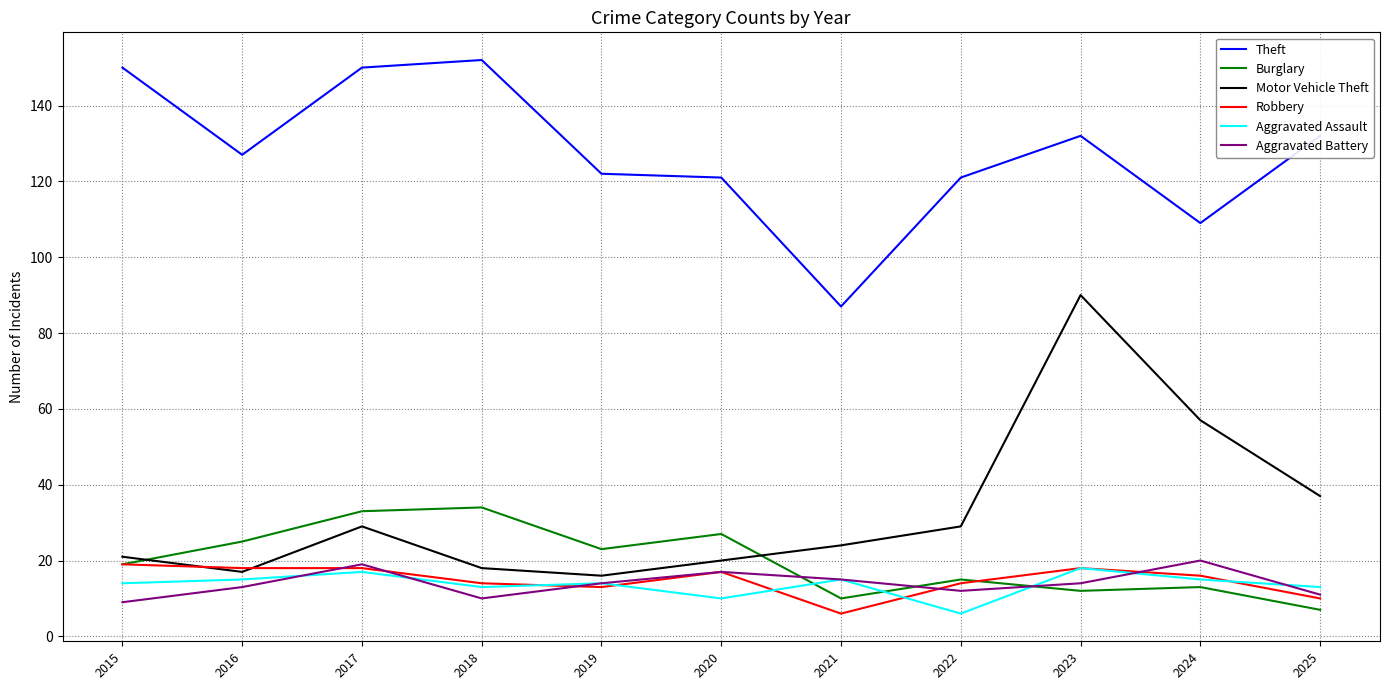

Reading left to right, extract all data points from this chart.

Theft: 150	127	150	152	122	121	87	121	132	109	132
Burglary: 19	25	33	34	23	27	10	15	12	13	7
Motor Vehicle Theft: 21	17	29	18	16	20	24	29	90	57	37
Robbery: 19	18	18	14	13	17	6	14	18	16	10
Aggravated Assault: 14	15	17	13	14	10	15	6	18	15	13
Aggravated Battery: 9	13	19	10	14	17	15	12	14	20	11